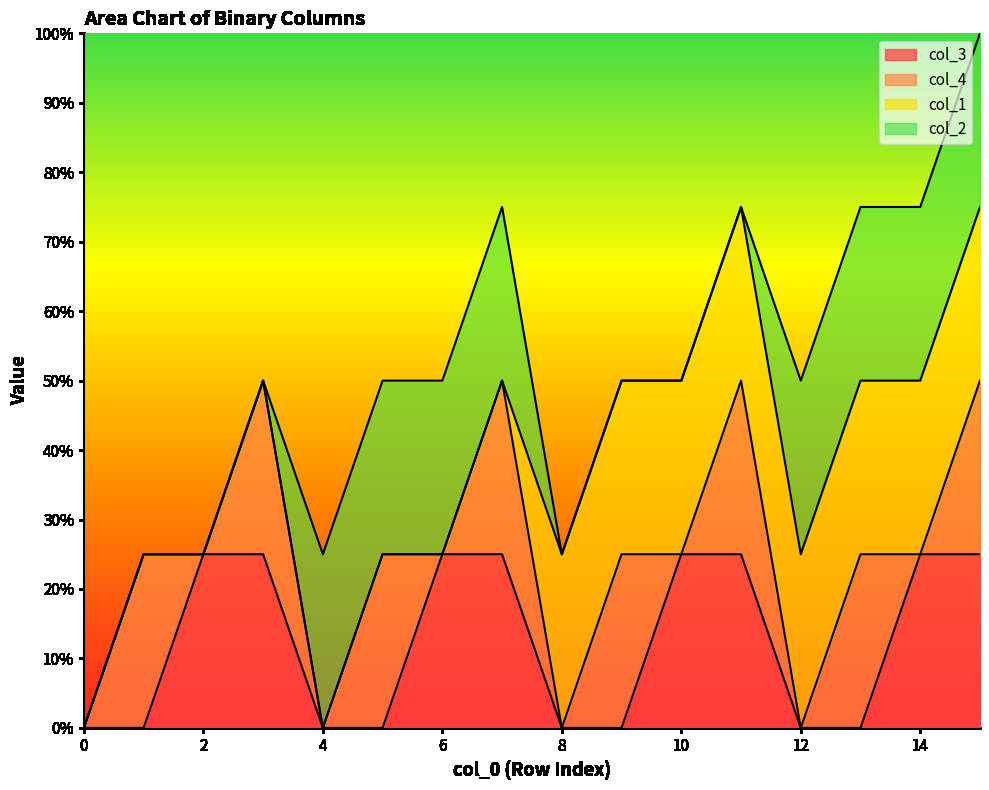

The col_4 series shows 0 at 12. True or false?

False